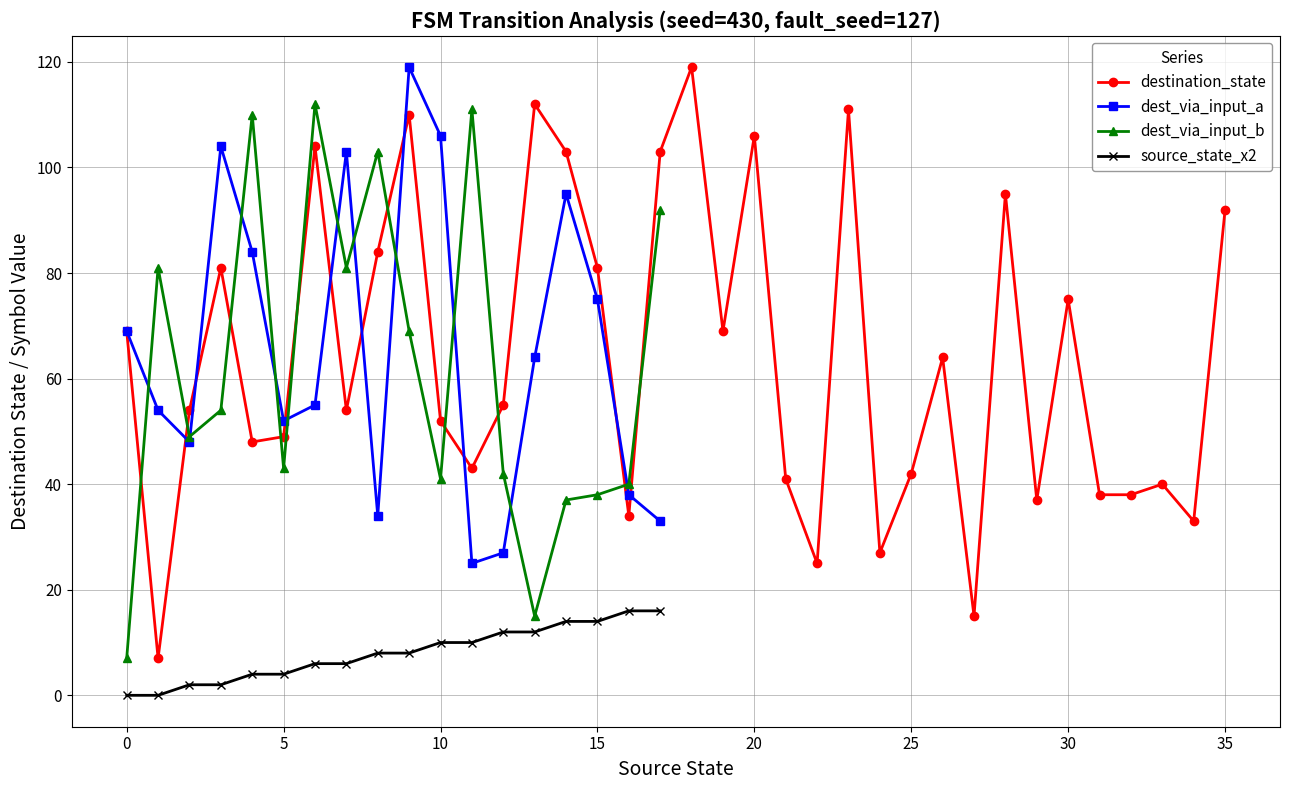

How many data points in destination_state are above 55?

17